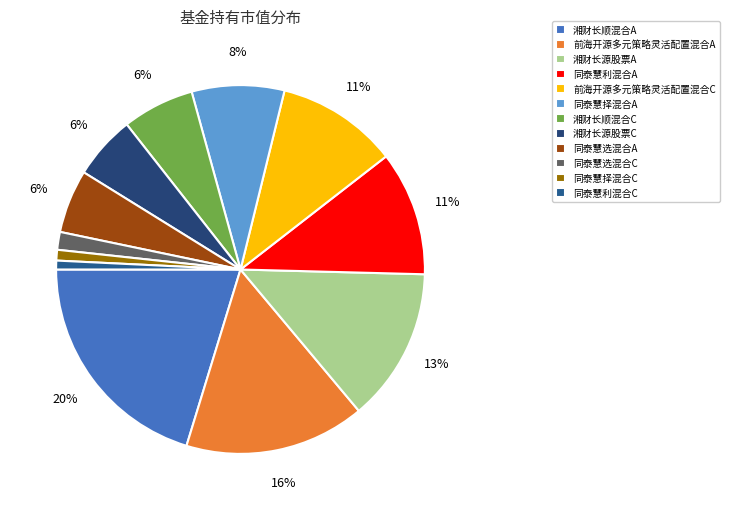

True or false: 前海开源多元策略灵活配置混合A accounts for 16% of the total.

True